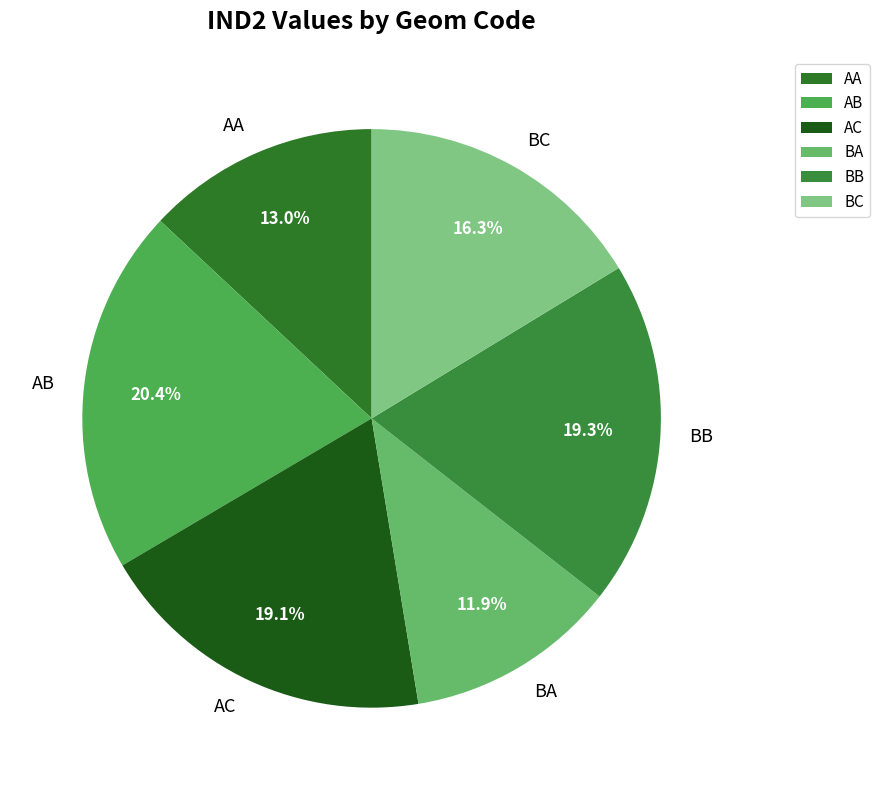

To the nearest percent, what portion does BA represent?

12%